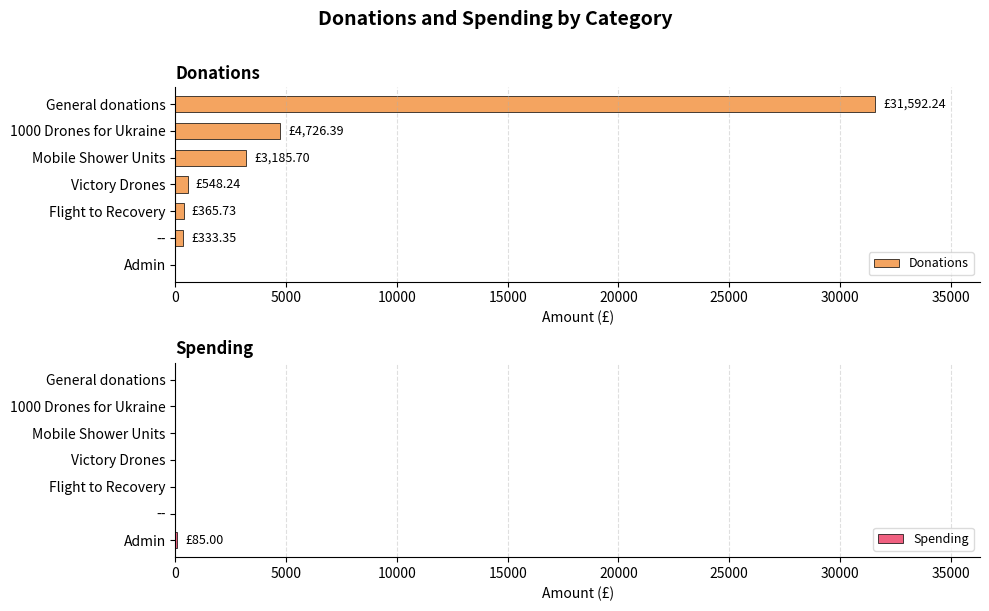

What is the value of the Donations bar at the 5th from the left?

365.7